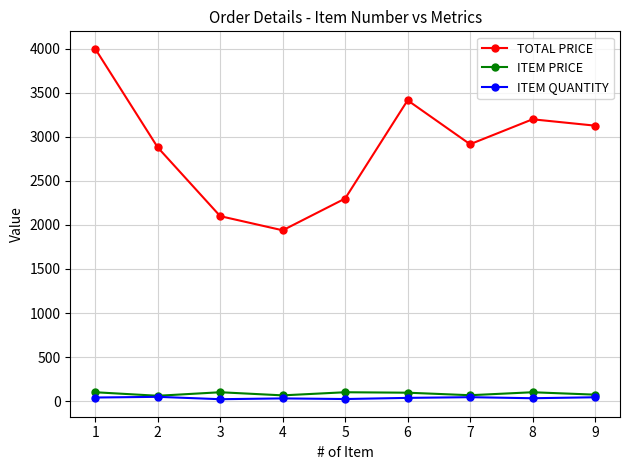

List the labels in order of TOTAL PRICE value, smallest first.

4, 3, 5, 2, 7, 9, 8, 6, 1